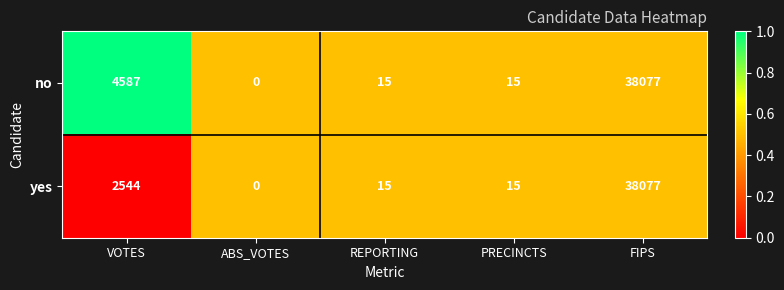

The value of yes at VOTES is 2544. True or false?

True